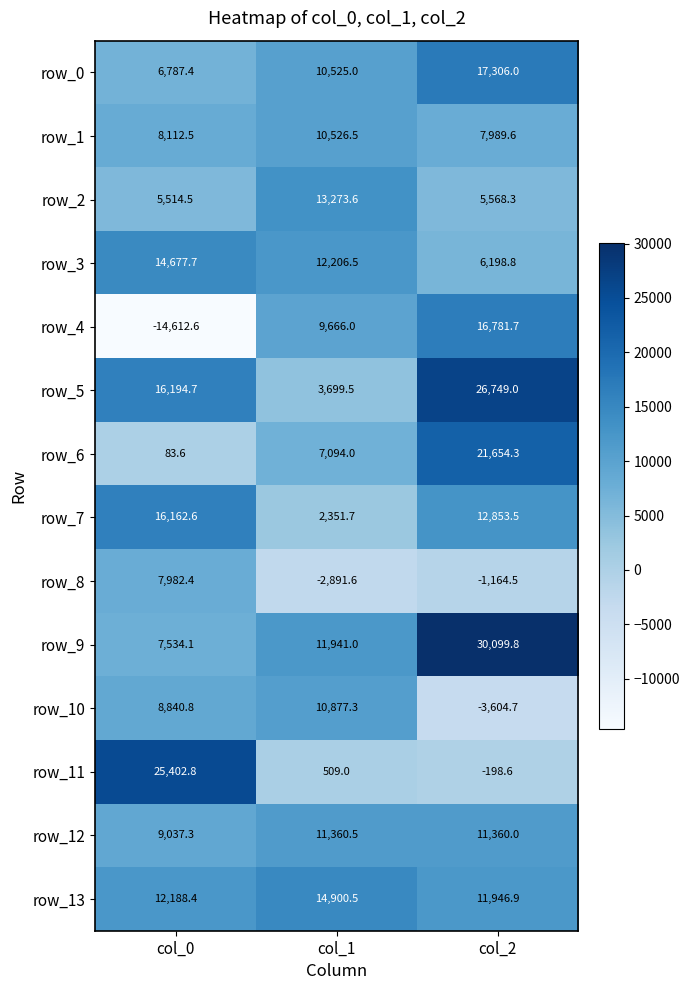

Read the row_1 value at col_2.

7989.6